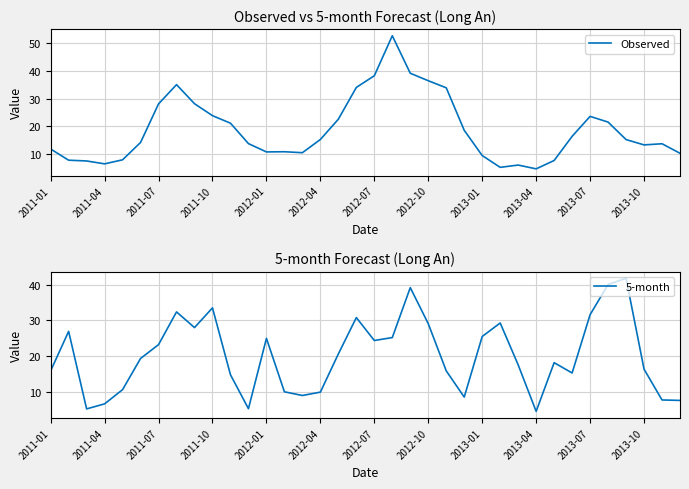

What is the highest value of the Observed series?

52.5